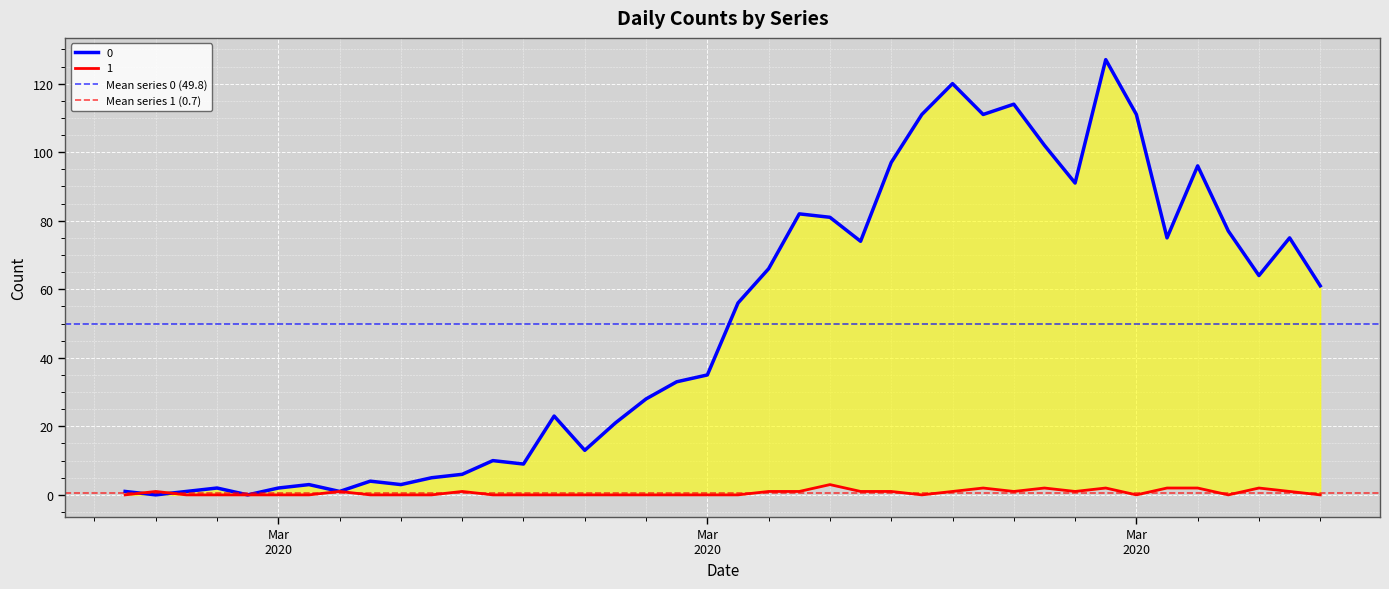

Where is Mean series 1 (0.7) nearest to the value 0?

Mar
2020